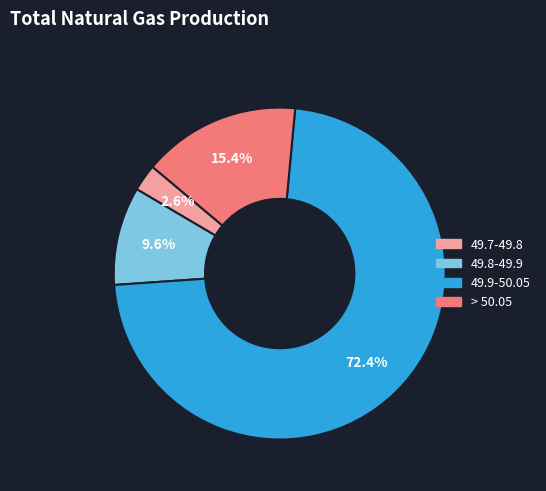

Does any single category account for the majority?

Yes